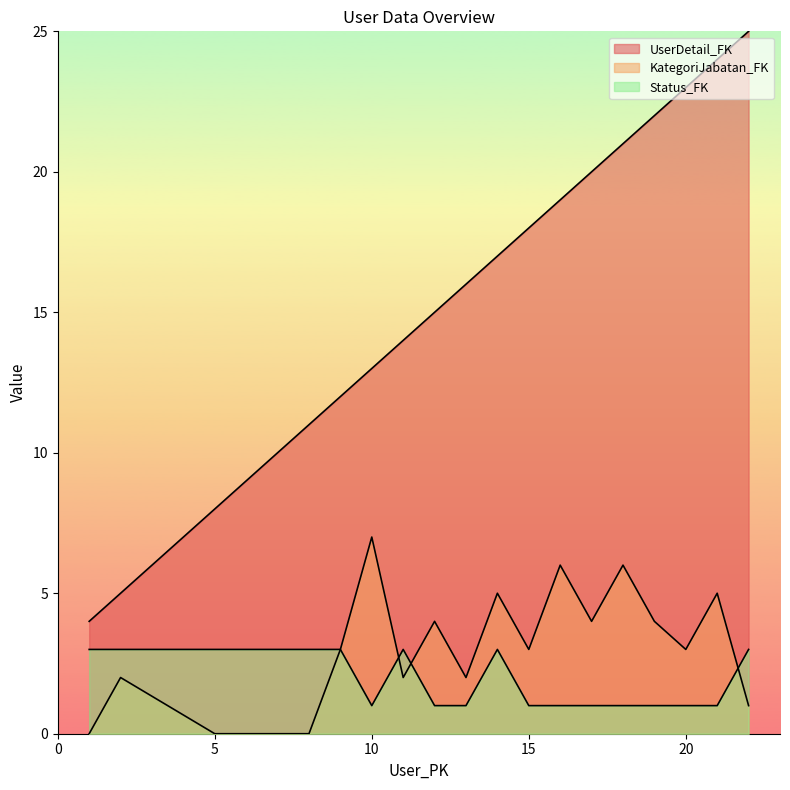

Reading left to right, what are all the values shown in this chart?

UserDetail_FK: 4	5	8	9	10	11	12	13	14	15	16	17	18	19	20	21	22	23	24	25
KategoriJabatan_FK: 0	2	0	0	0	0	3	7	2	4	2	5	3	6	4	6	4	3	5	1
Status_FK: 3	3	3	3	3	3	3	1	3	1	1	3	1	1	1	1	1	1	1	3